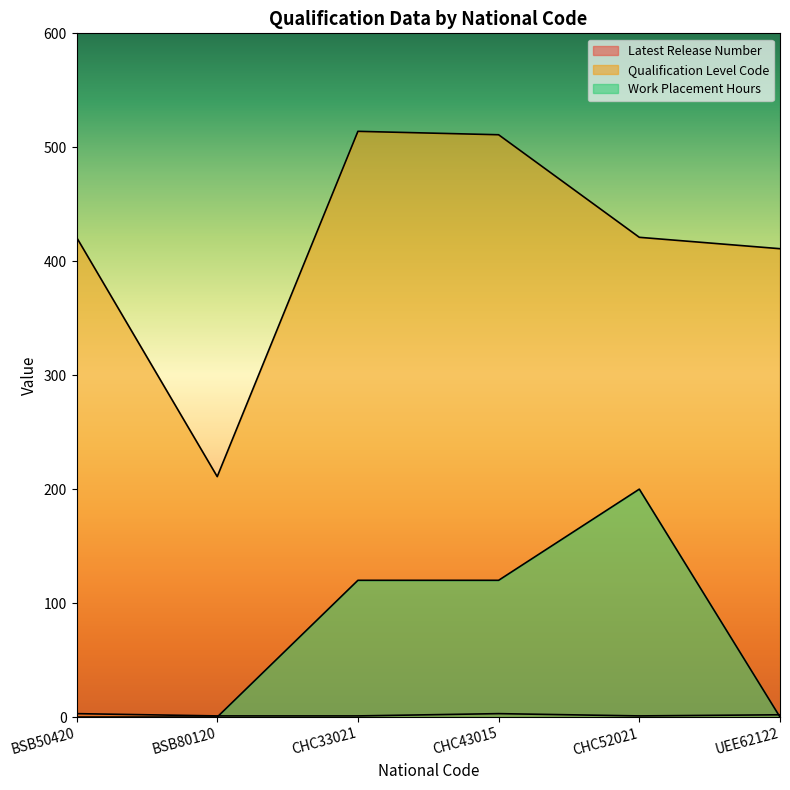

Which label corresponds to the smallest value in the chart?

BSB50420